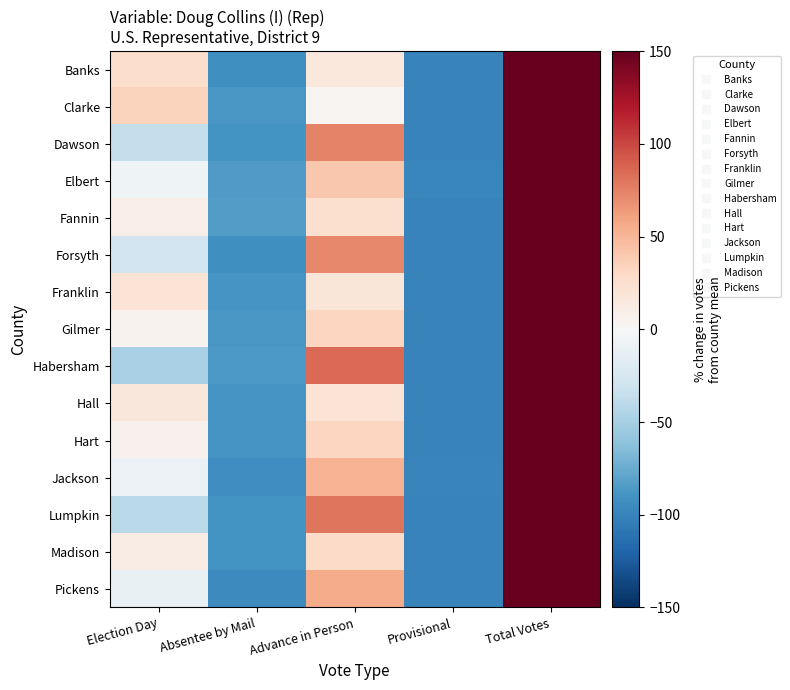

Reading left to right, extract all data points from this chart.

Banks: Election Day=26.5	Absentee by Mail=-92.4	Advance in Person=15.9	Provisional=-100.0	Total Votes=150.0
Clarke: Election Day=33.5	Absentee by Mail=-87.0	Advance in Person=3.3	Provisional=-99.8	Total Votes=150.0
Dawson: Election Day=-35.4	Absentee by Mail=-89.4	Advance in Person=74.5	Provisional=-99.6	Total Votes=150.0
Elbert: Election Day=-7.0	Absentee by Mail=-85.3	Advance in Person=40.5	Provisional=-98.2	Total Votes=150.0
Fannin: Election Day=9.9	Absentee by Mail=-83.8	Advance in Person=23.8	Provisional=-99.8	Total Votes=150.0
Forsyth: Election Day=-29.3	Absentee by Mail=-92.6	Advance in Person=71.8	Provisional=-99.9	Total Votes=150.0
Franklin: Election Day=20.8	Absentee by Mail=-88.7	Advance in Person=17.9	Provisional=-100.0	Total Votes=150.0
Gilmer: Election Day=5.4	Absentee by Mail=-87.4	Advance in Person=31.9	Provisional=-99.8	Total Votes=150.0
Habersham: Election Day=-48.7	Absentee by Mail=-86.1	Advance in Person=84.7	Provisional=-99.9	Total Votes=150.0
Hall: Election Day=16.8	Absentee by Mail=-88.0	Advance in Person=20.9	Provisional=-99.8	Total Votes=150.0
Hart: Election Day=6.3	Absentee by Mail=-88.3	Advance in Person=32.0	Provisional=-100.0	Total Votes=150.0
Jackson: Election Day=-9.1	Absentee by Mail=-92.9	Advance in Person=51.6	Provisional=-99.6	Total Votes=150.0
Lumpkin: Election Day=-40.6	Absentee by Mail=-89.6	Advance in Person=80.1	Provisional=-99.9	Total Votes=150.0
Madison: Election Day=11.0	Absentee by Mail=-89.9	Advance in Person=28.7	Provisional=-99.9	Total Votes=150.0
Pickens: Election Day=-10.9	Absentee by Mail=-95.0	Advance in Person=55.8	Provisional=-100.0	Total Votes=150.0